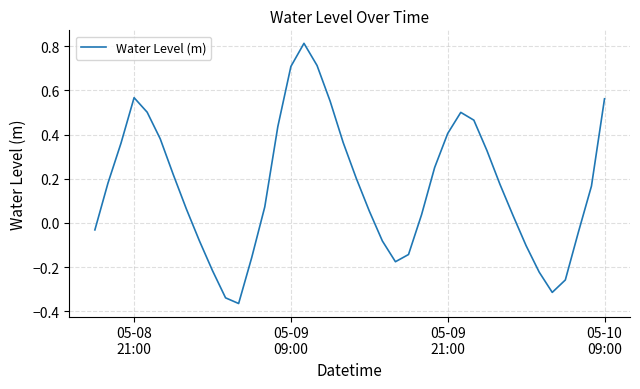

How many values are above zero?

26